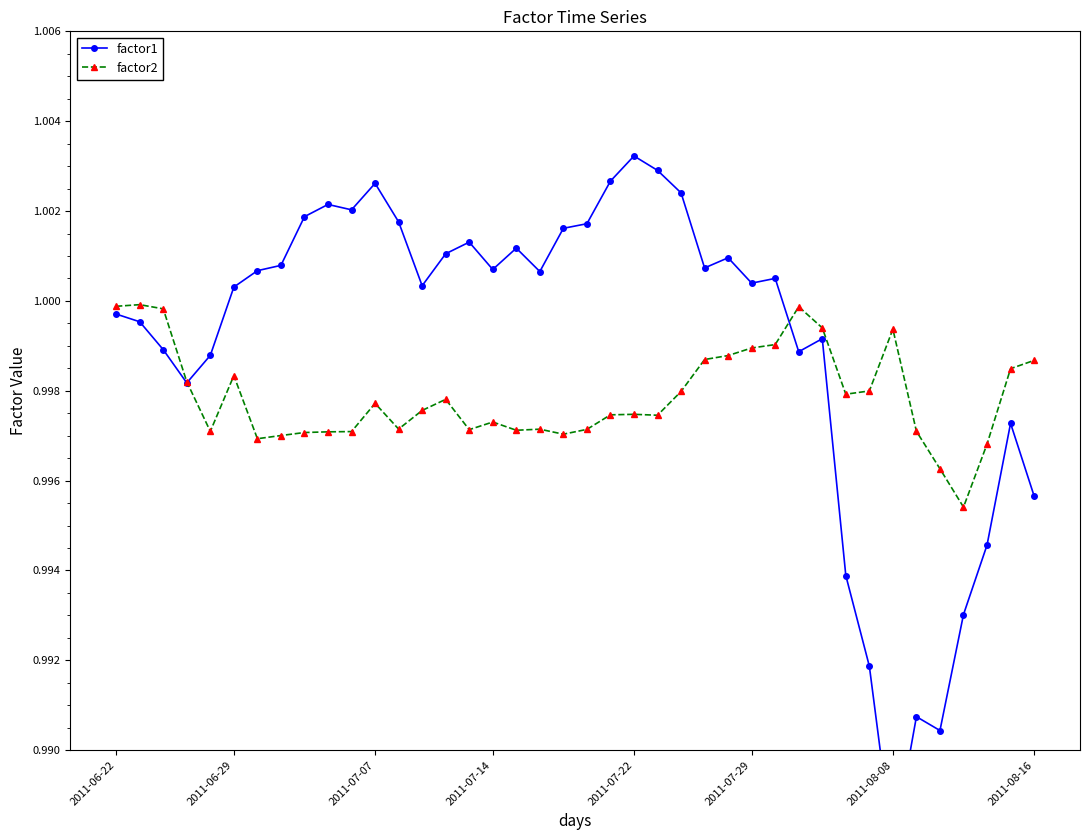

The value of factor2 at 23 is 1.5. True or false?

False